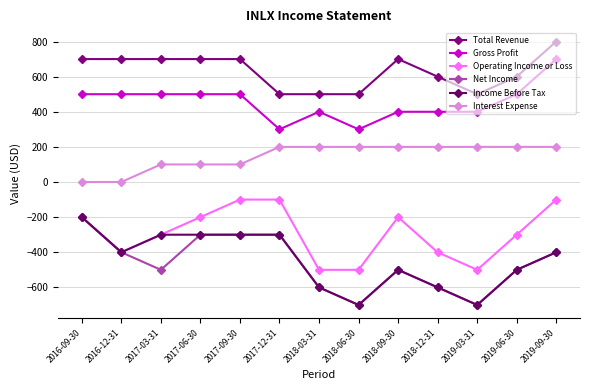

How many interior local valleys does the Total Revenue series have?

1